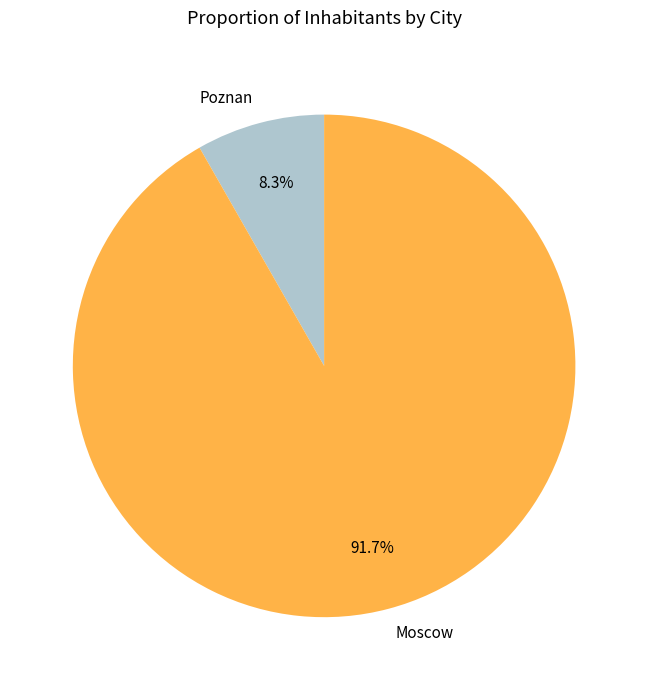

Between Moscow and Poznan, which is larger?

Moscow